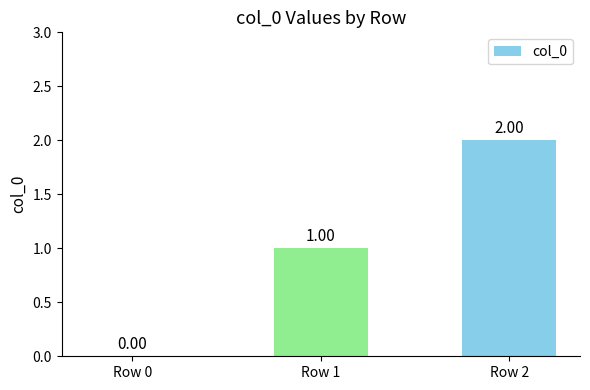

Where is the data nearest to the value 1?

Row 1